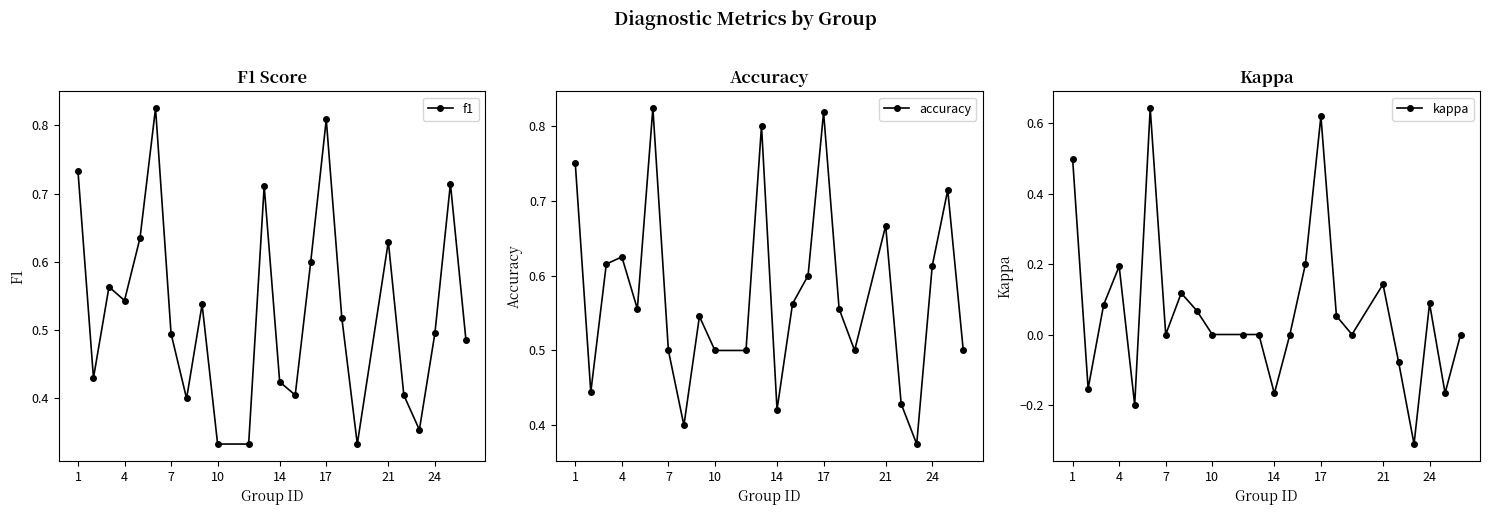

Is the value of accuracy at 8 greater than the value of kappa at 20?

Yes